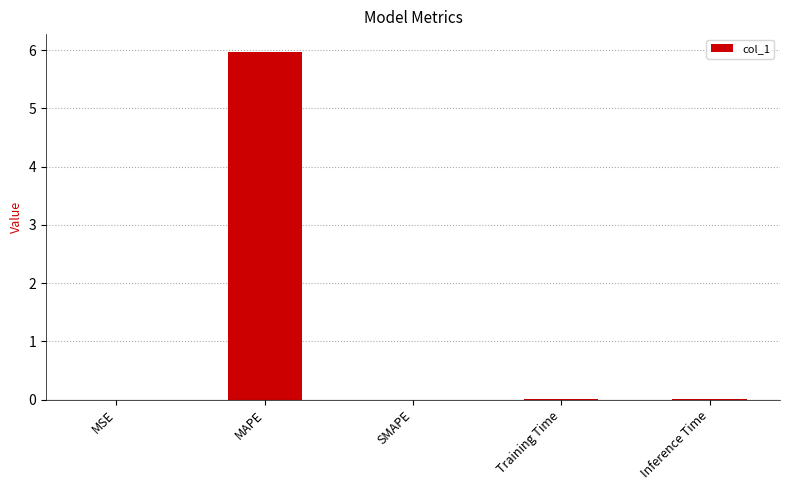

The chart shows a value of 0.0 at Training Time. True or false?

True